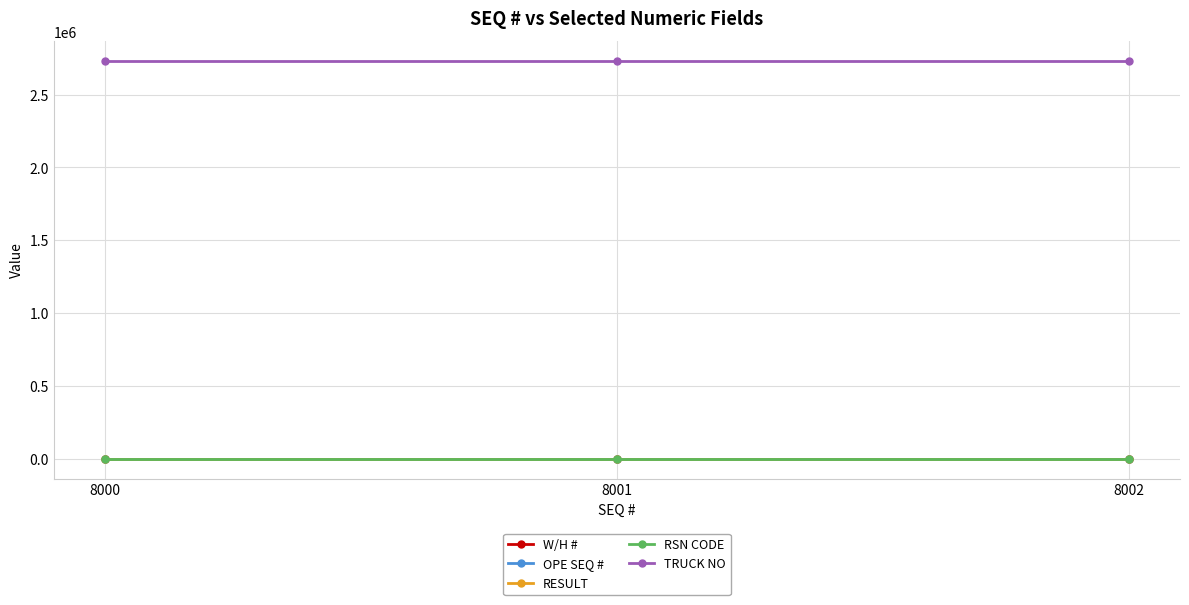

Does the chart have visible grid lines?

Yes